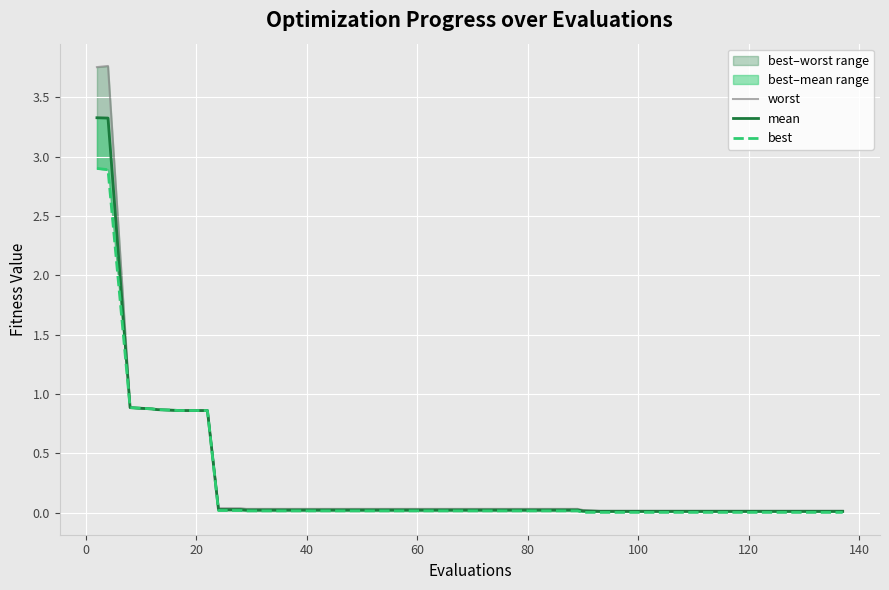

What is the sum of all worst values?

14.4